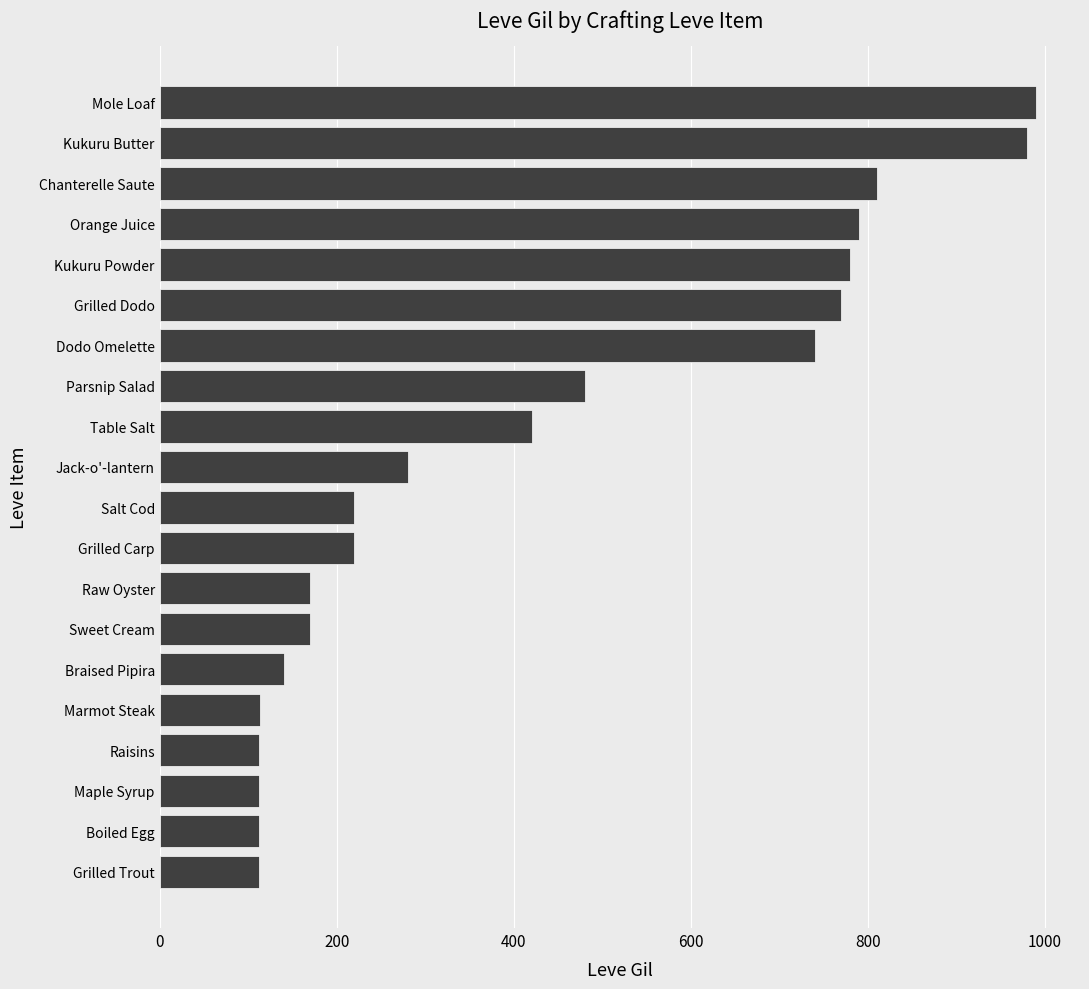

At which category does the chart reach its peak across all series?

Mole Loaf